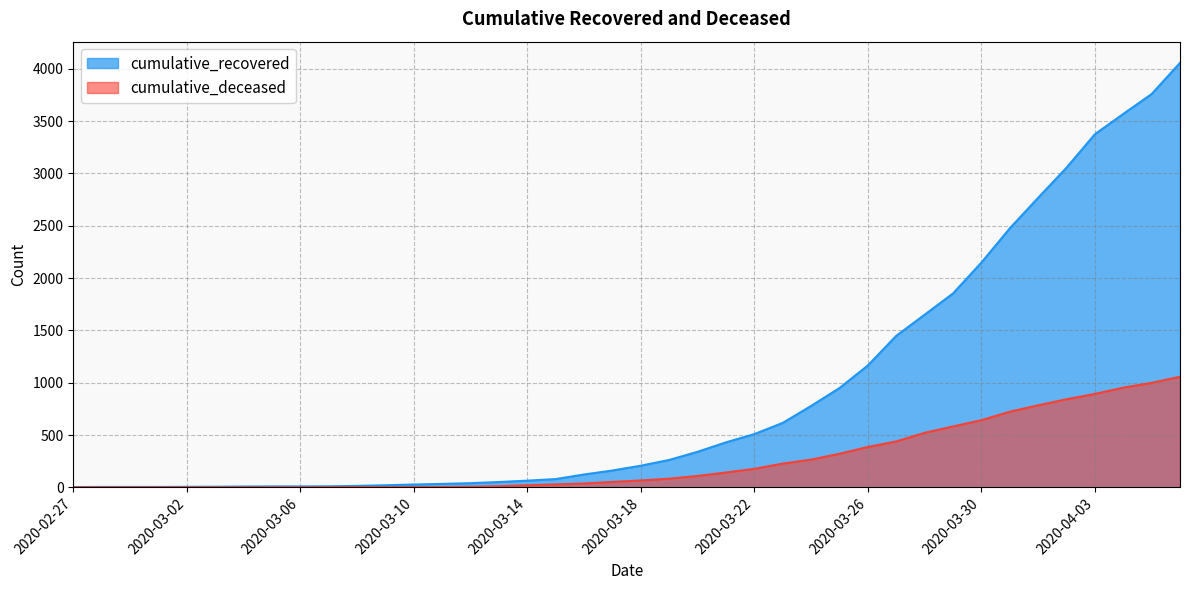

What is the sum of all cumulative_recovered values?

36086